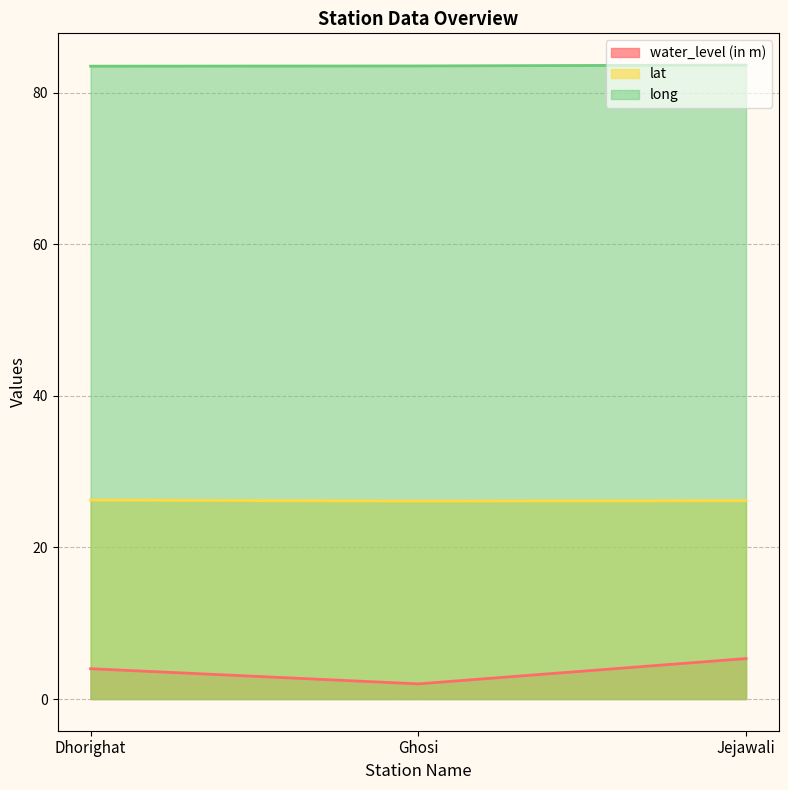

What is the total value across all series at Dhorighat?

113.8